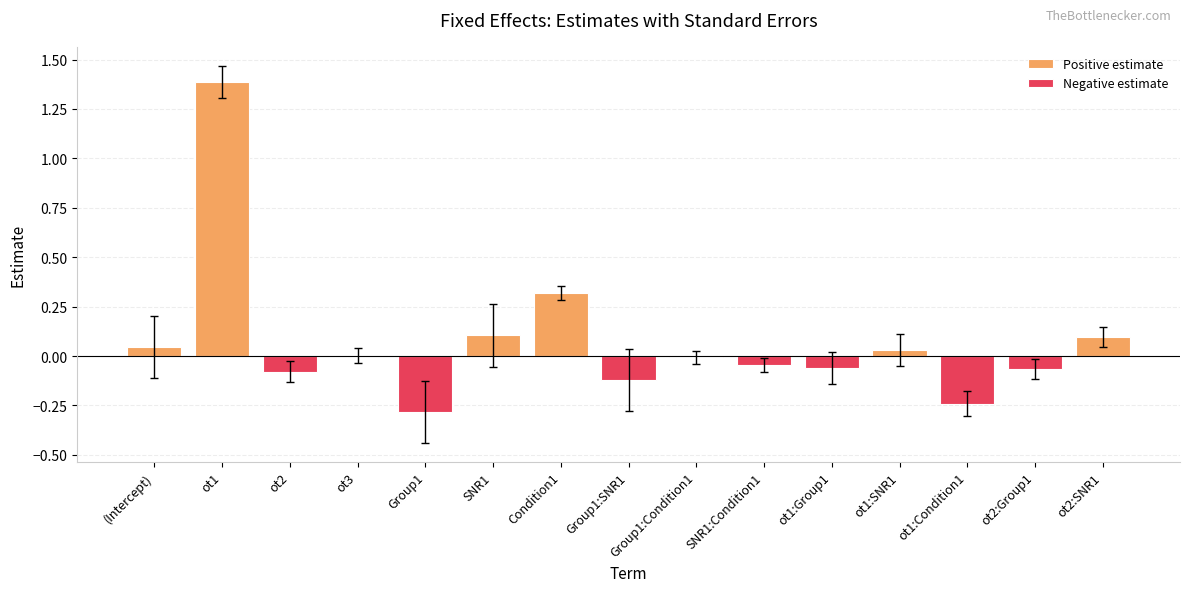

The chart shows a value of -0.4 at ot1:Condition1. True or false?

False